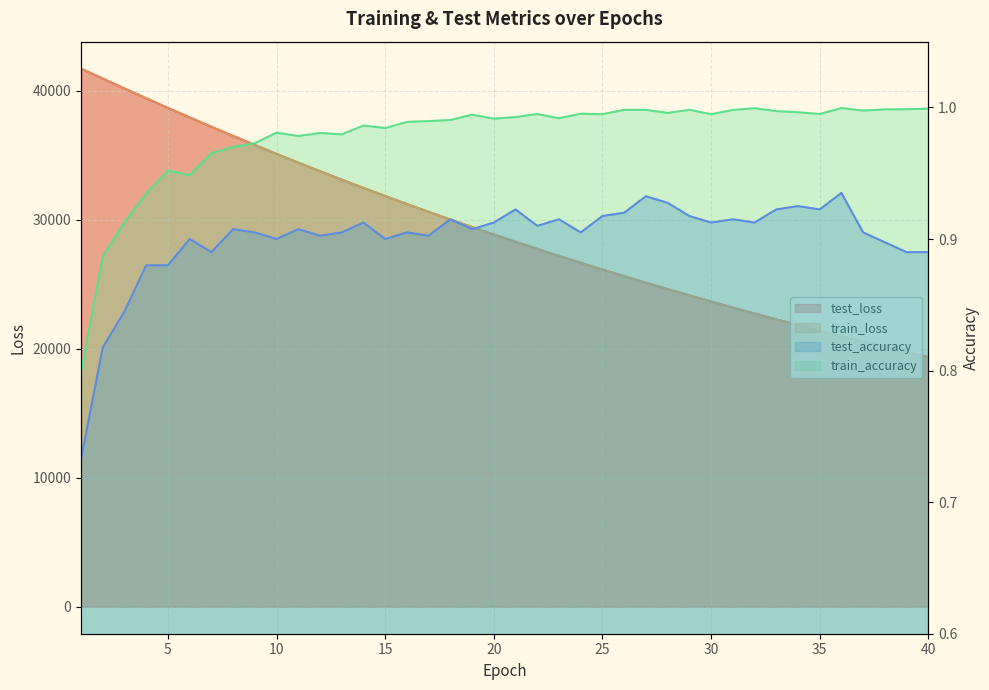

Which category has the highest value in the test_loss series?

1